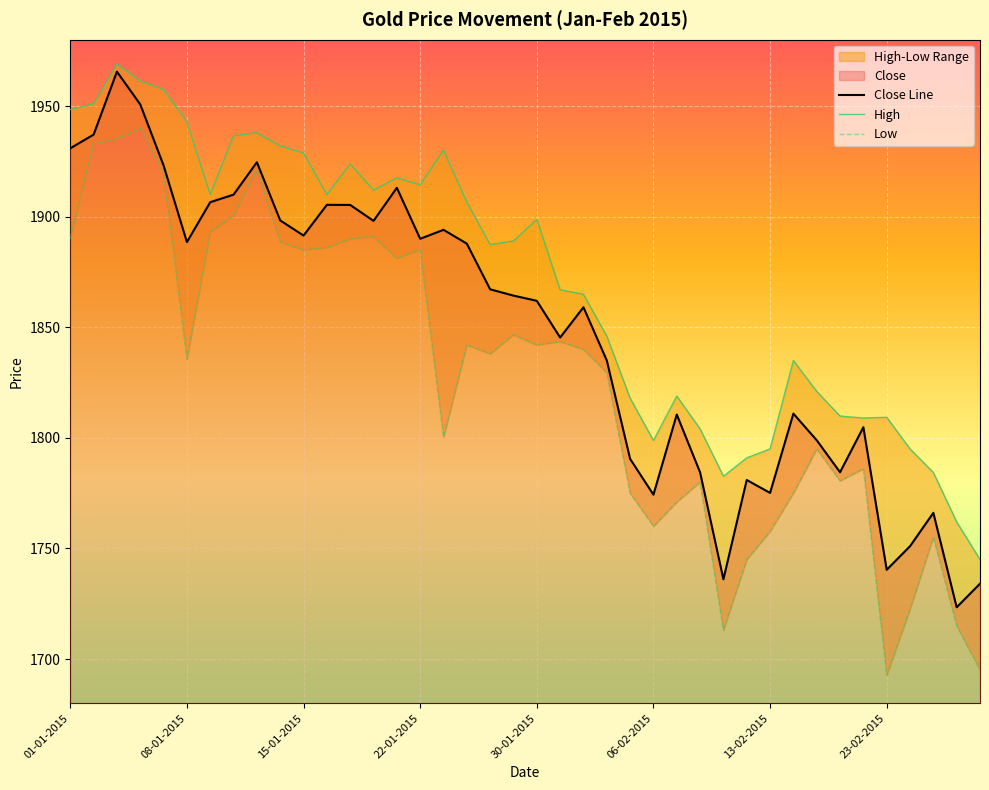

Which category has the lowest value in the Close series?

26-02-2015